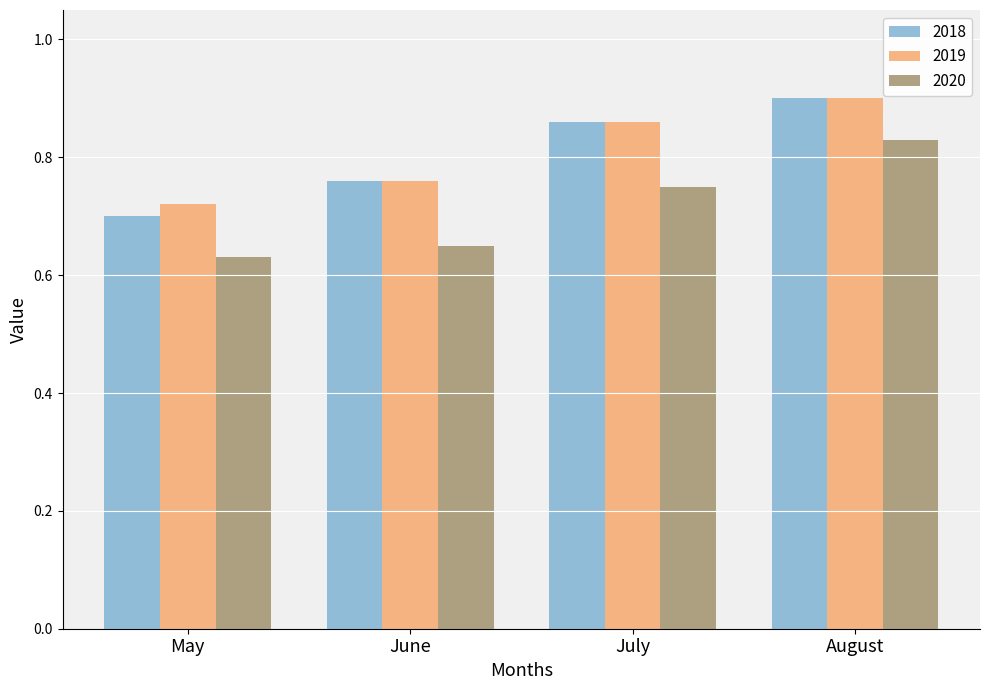

Rank the categories by 2018 value from lowest to highest.

May, June, July, August